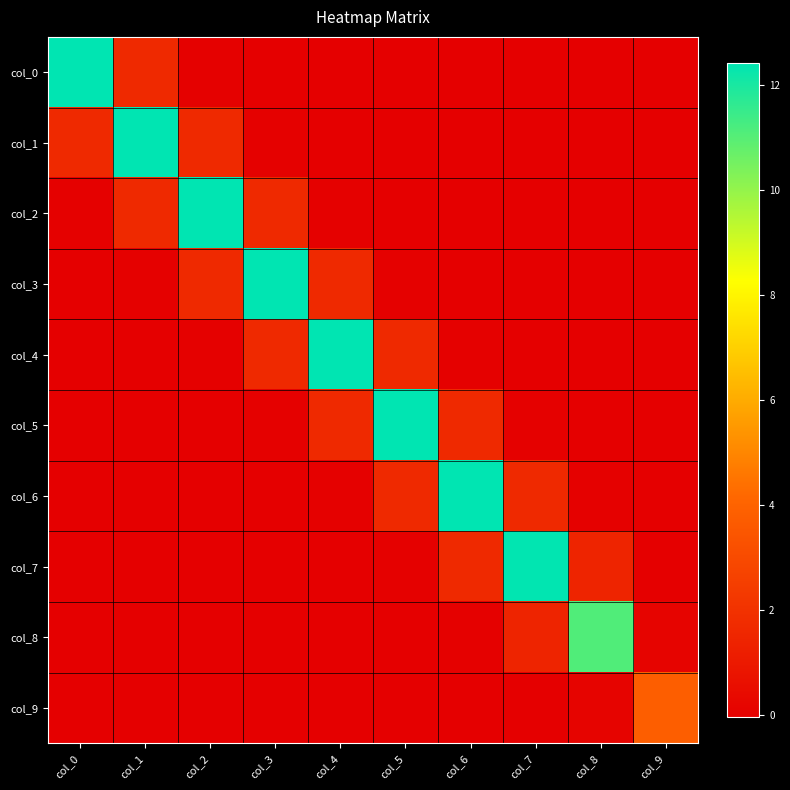

What is the total value across all series at col_4?

15.7